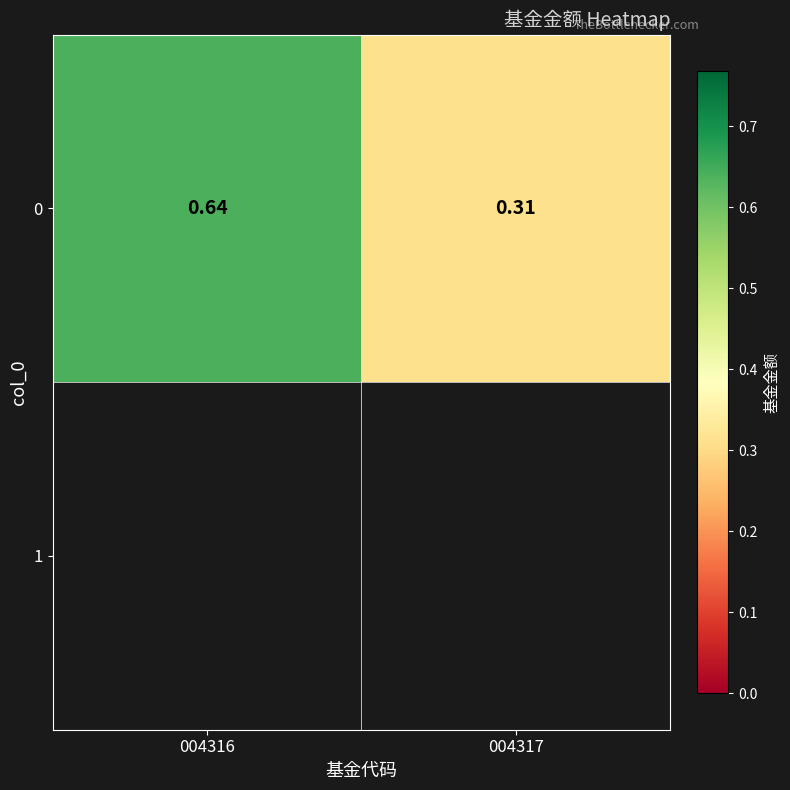

What is the change in value from 004316 to 004317?

-0.3